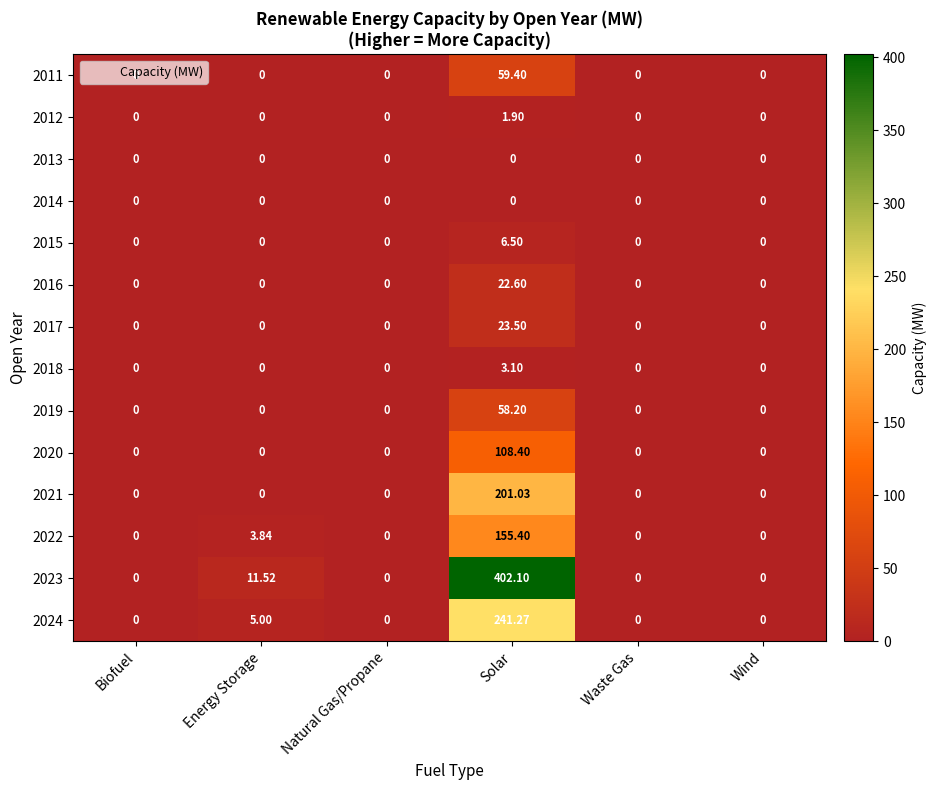

Which category has the highest value in the 2016 series?

Solar